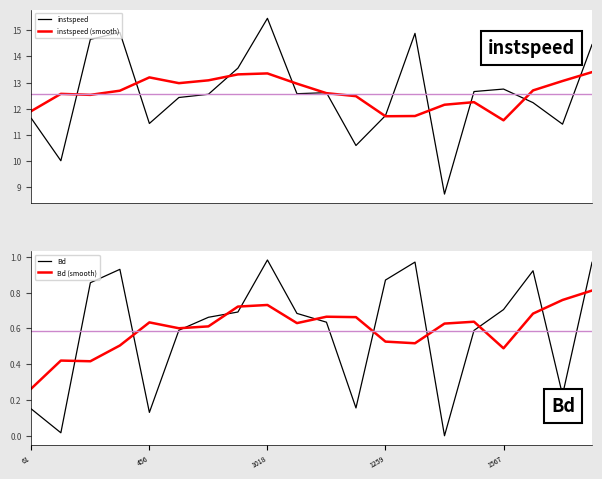

True or false: Bd (smooth) has more than 2 interior local peaks.

True